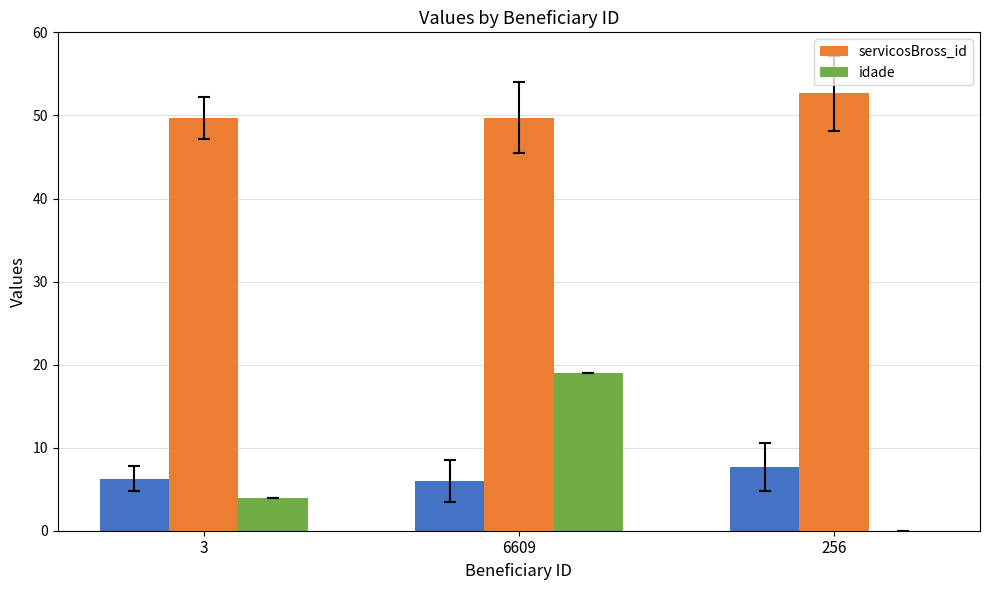

What is the sum of the idade values at 256 and 3?

4.0